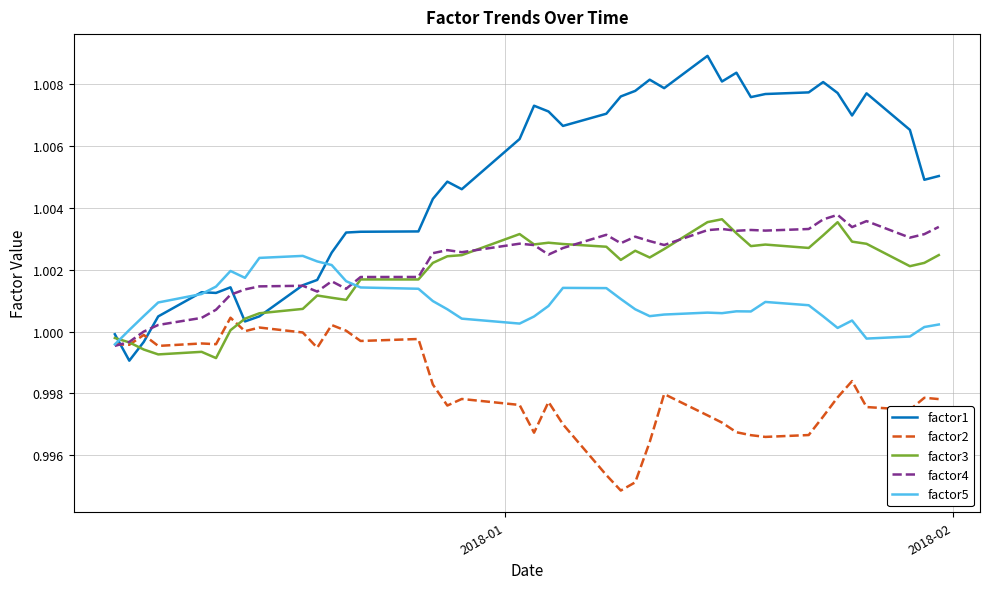

After their last crossing, which series has the higher values: factor3 or factor5?

factor3